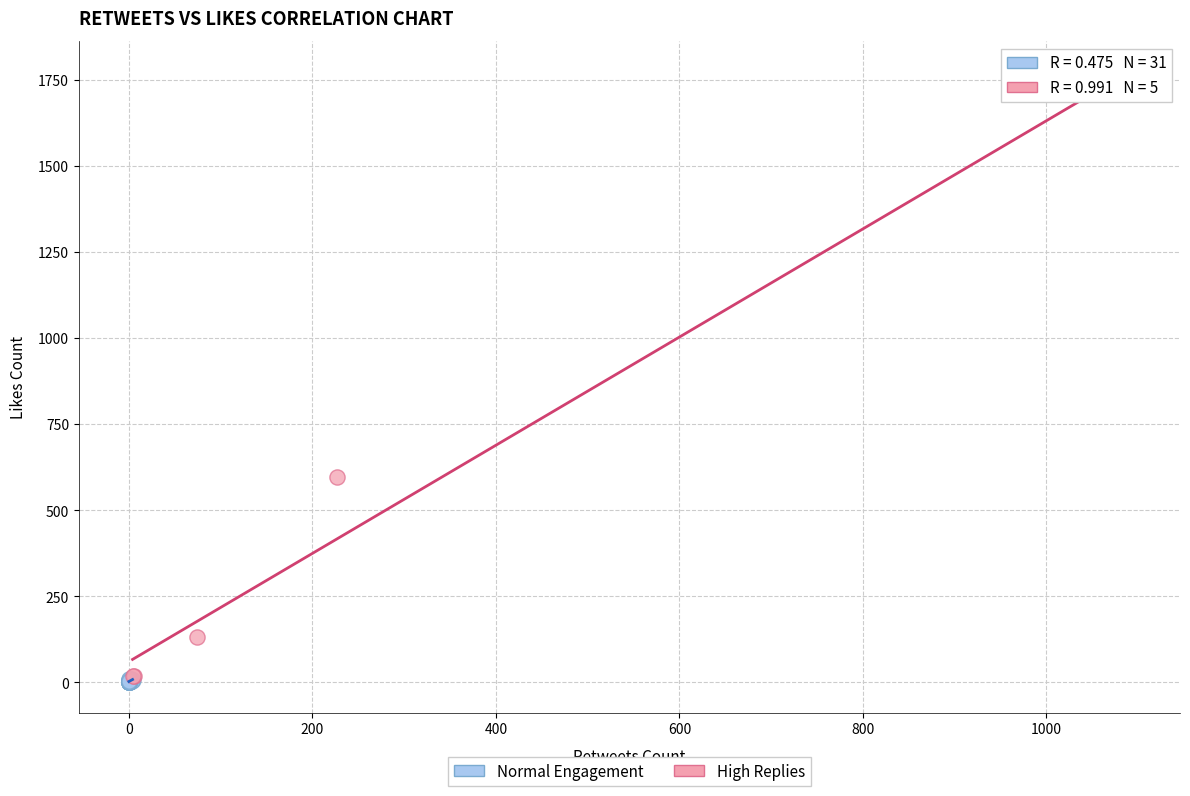

Which series has the widest spread of Y values?

High Replies